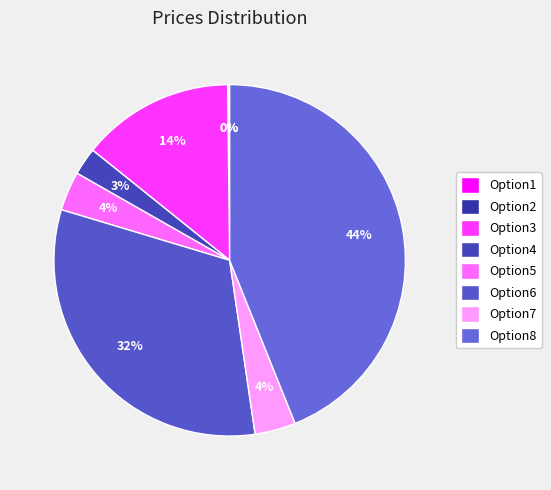

To the nearest percent, what portion does Option3 represent?

14%